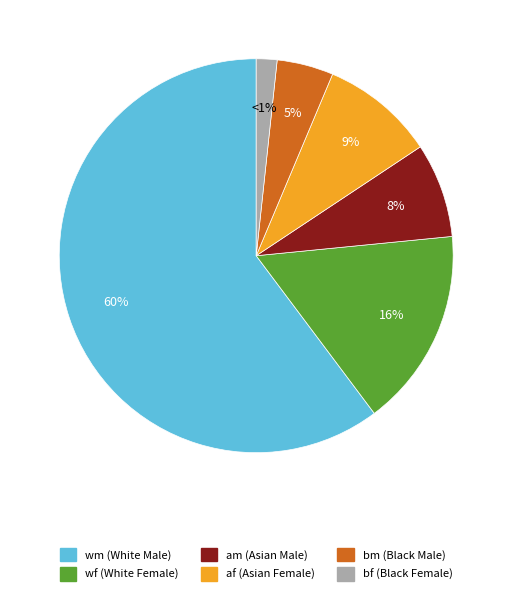

Is there any slice that represents more than half of the pie?

Yes